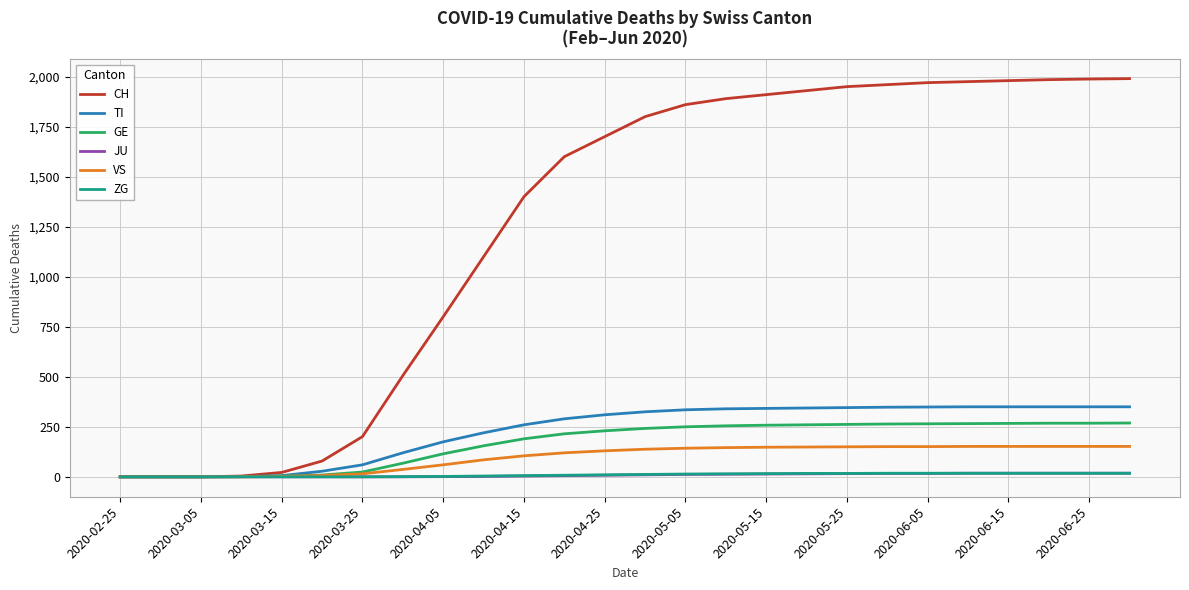

Which series has the largest range (max minus min)?

CH